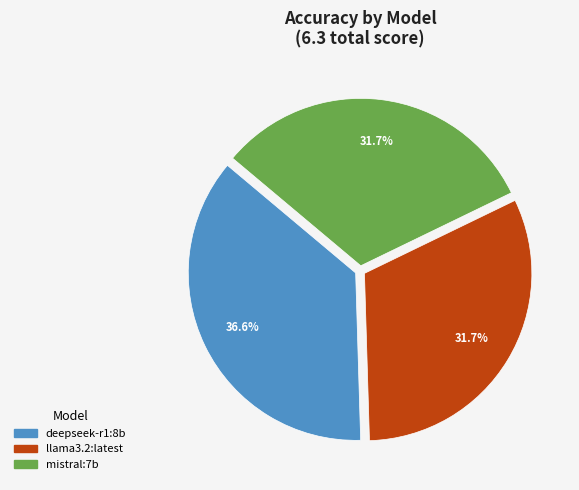

Is there a majority slice in this chart?

No